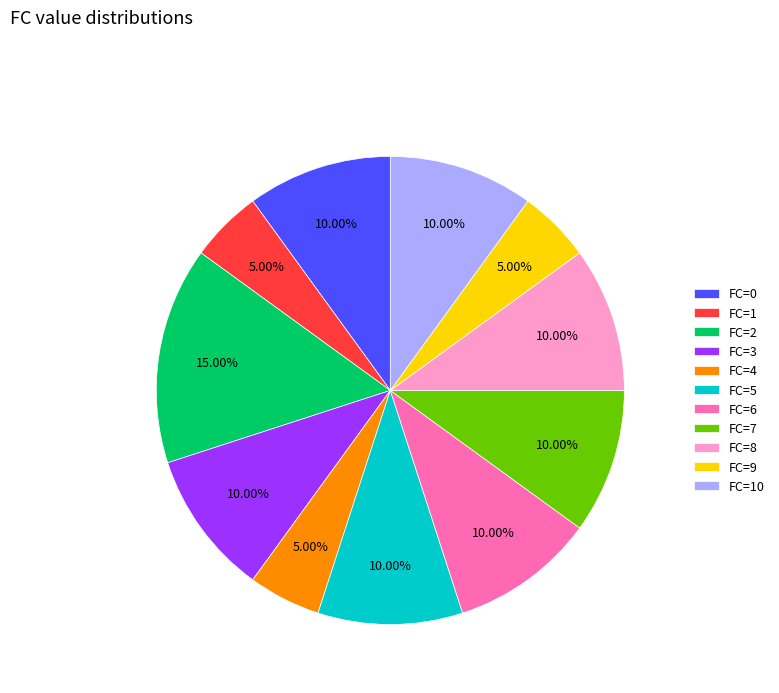

Which has a higher value, FC=4 or FC=7?

FC=7